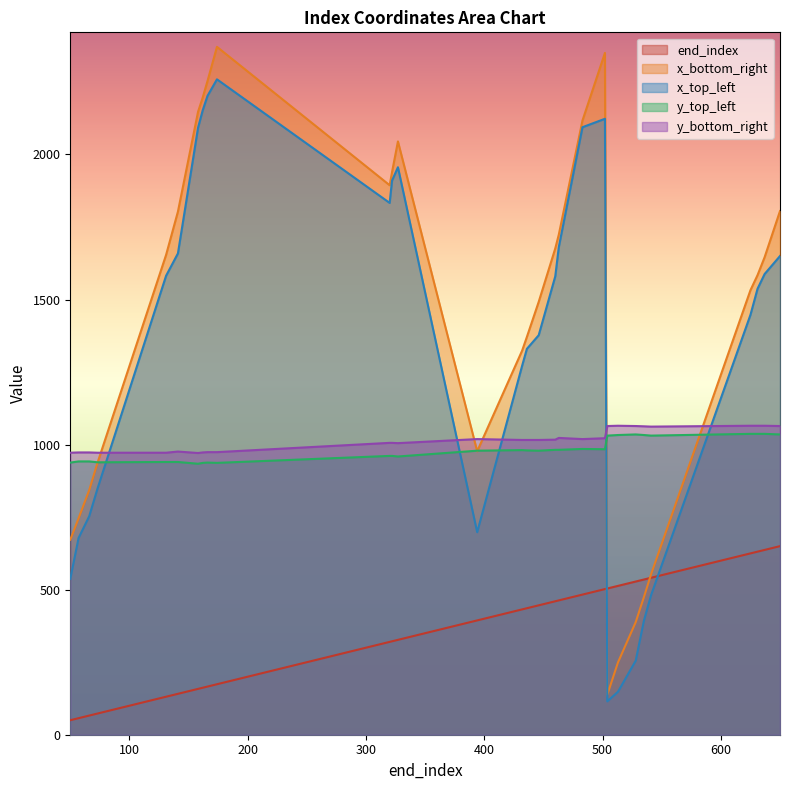

True or false: x_bottom_right and x_top_left cross at least once.

False